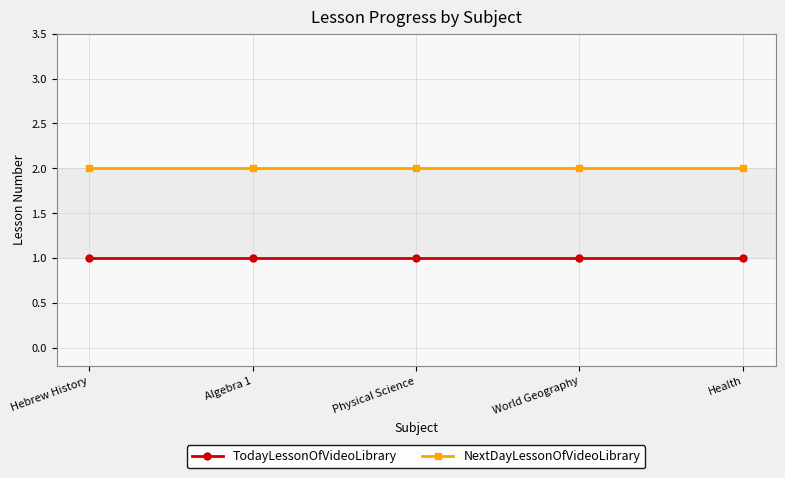

What is the spread (max minus min) of values at Physical Science?

1